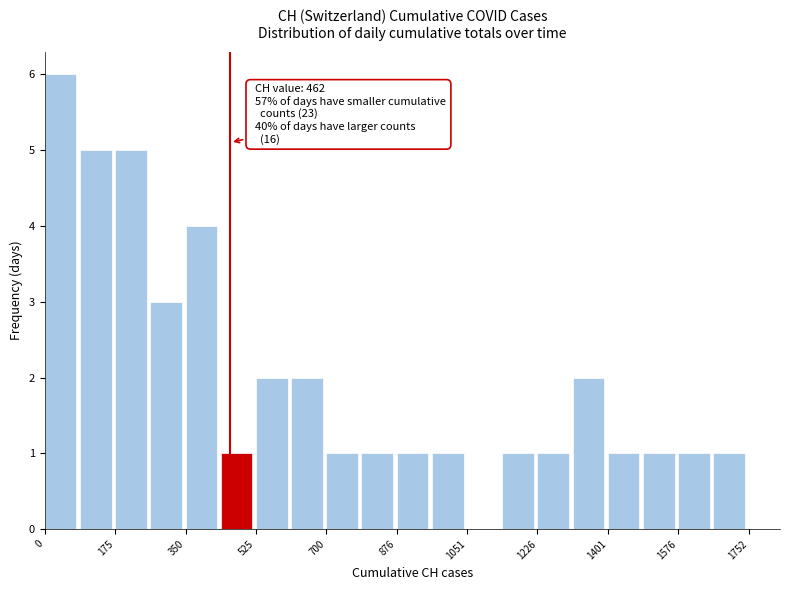

Over which range of the x-axis is the bar tallest?

0 to 80